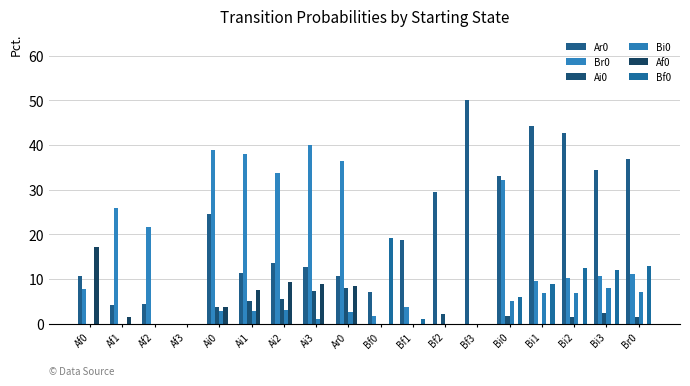

At which category is the sum across all series the highest?

Bi0